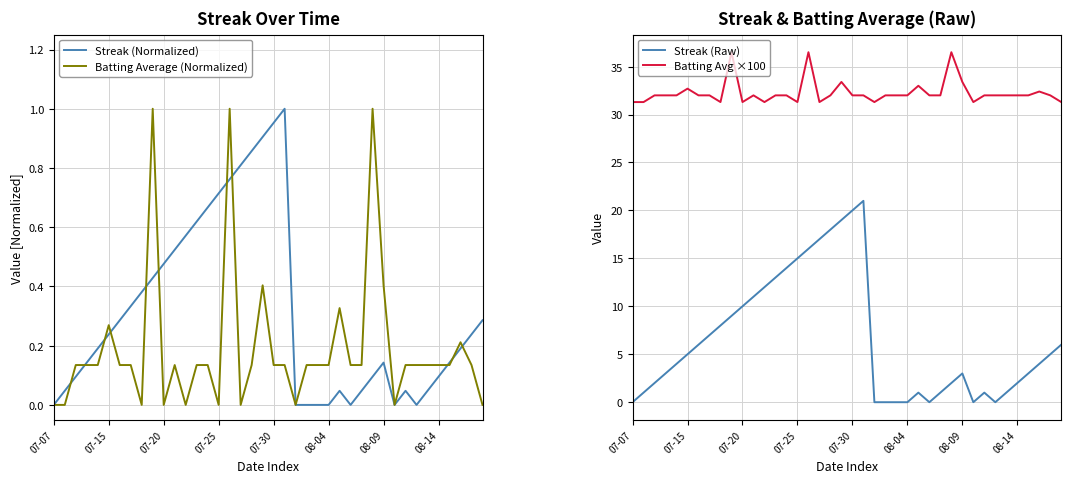

True or false: Batting Avg ×100 and Streak (Raw) intersect in this chart.

False